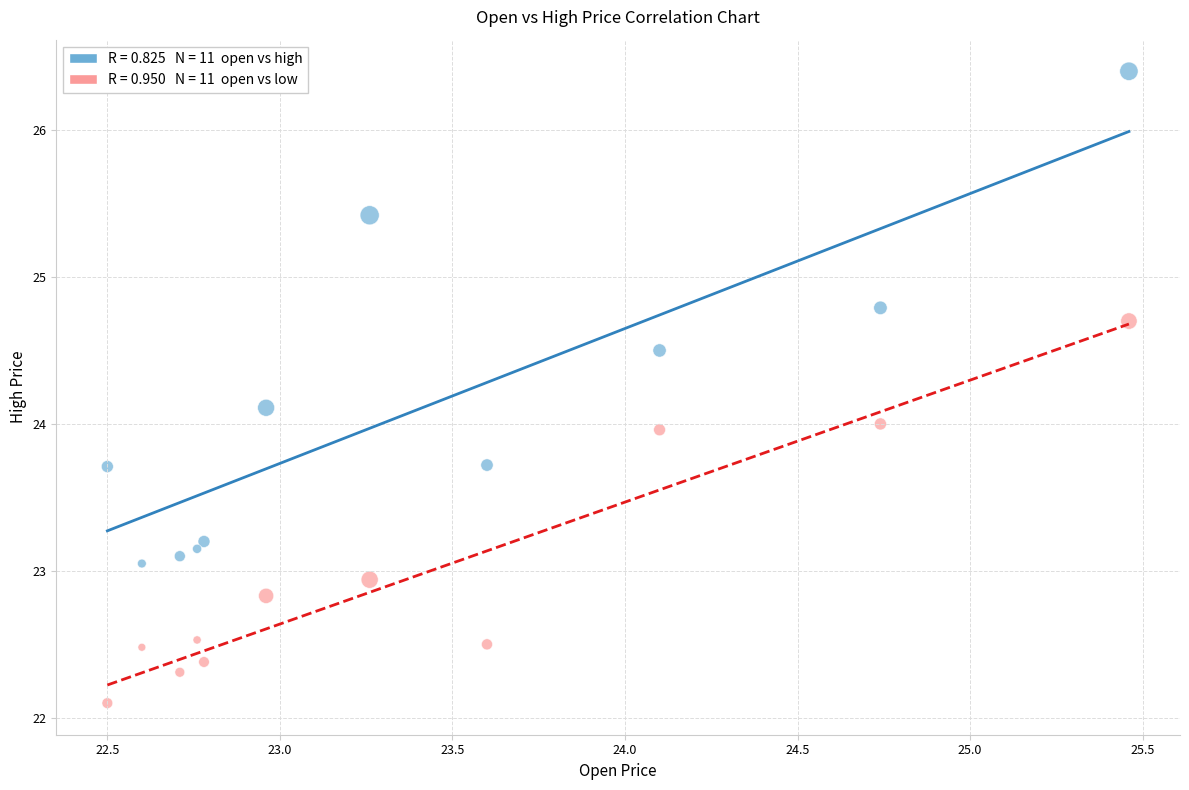

Across all data points, what is the range of Y values (max minus min)?

4.3